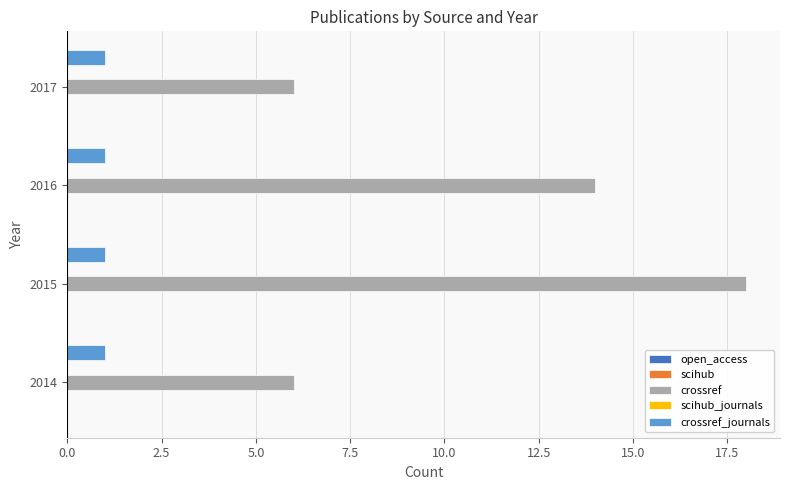

List the series in order of their peak value, lowest first.

crossref_journals, crossref